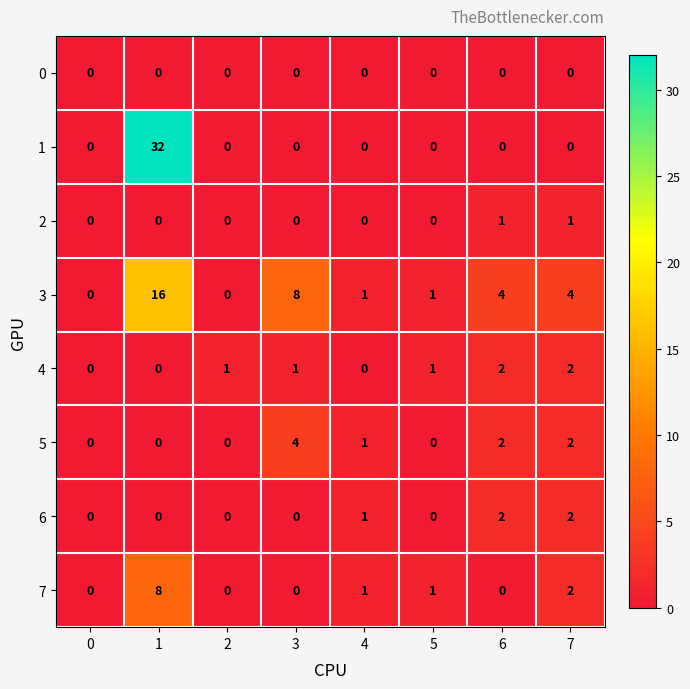

Count the 4 values in the range 0 to 2.

8